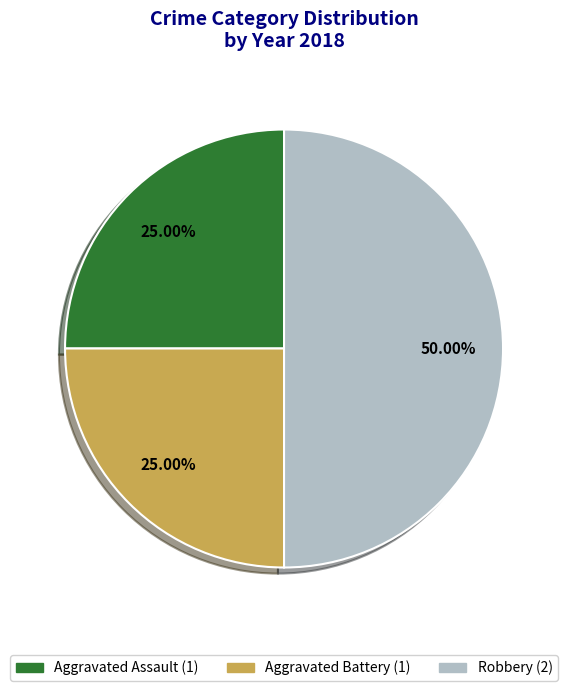

Is Aggravated Assault the majority of the pie?

No